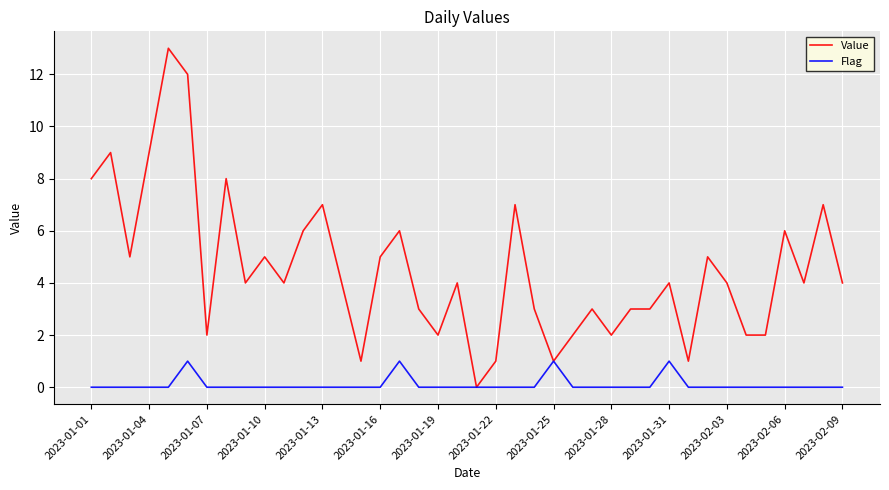

Which series has the widest spread of values?

Value